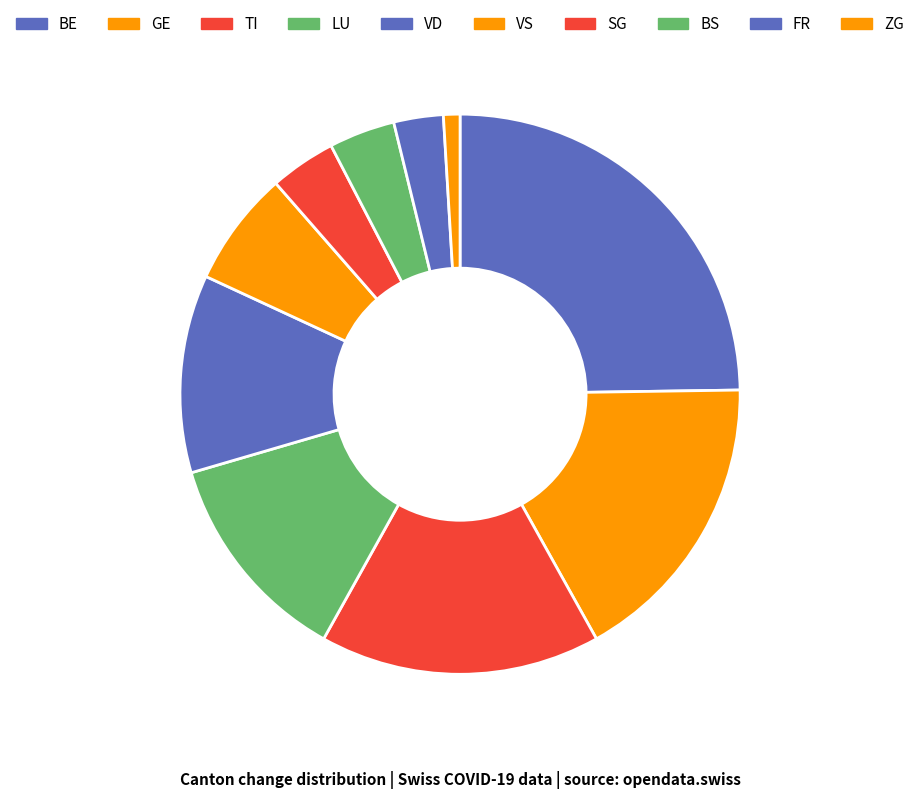

Is there any slice that represents more than half of the pie?

No